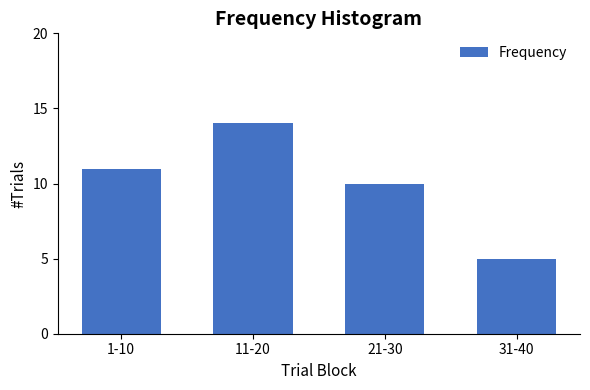

Reading right to left, what are all the values shown in this chart?

5	10	14	11